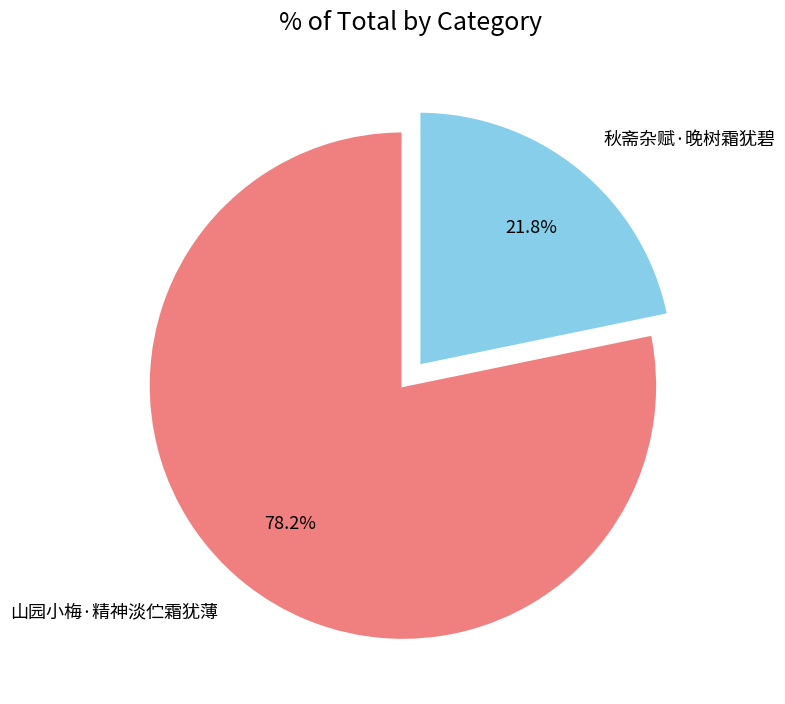

Count the number of slices in the pie.

2